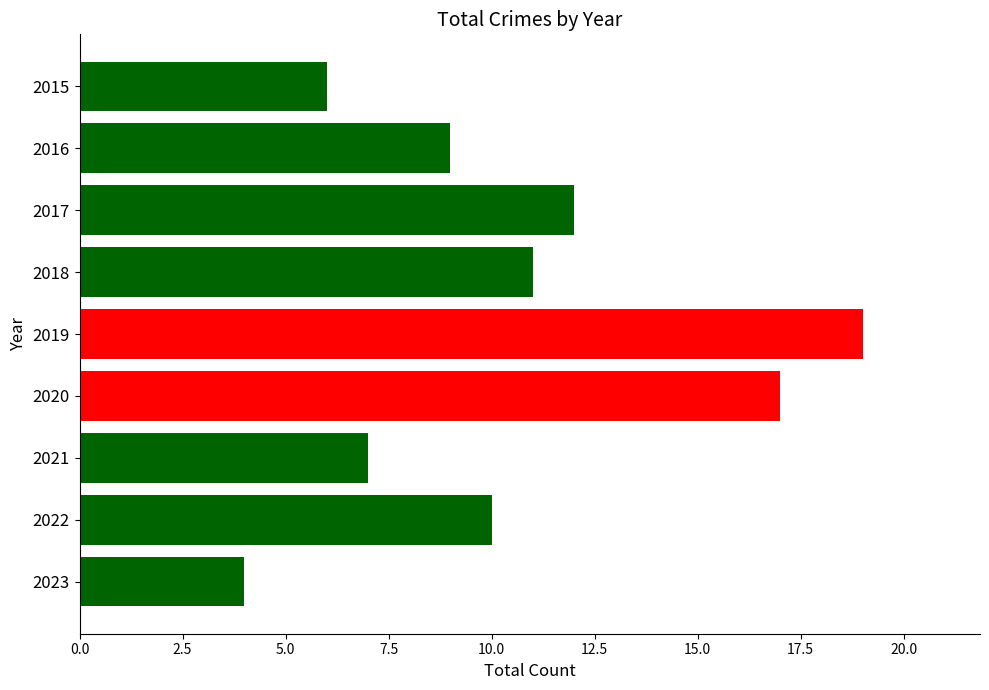

Reading top to bottom, extract all data points from this chart.

6	9	12	11	19	17	7	10	4